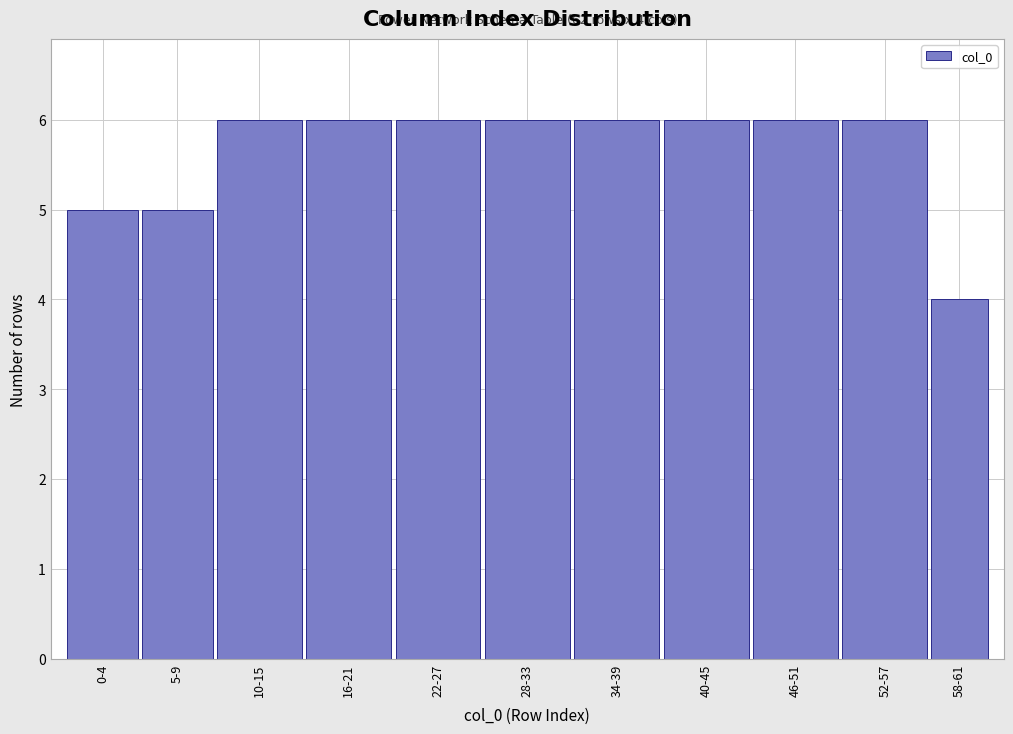

Reading left to right, what are all the values shown in this chart?

5	5	6	6	6	6	6	6	6	6	4